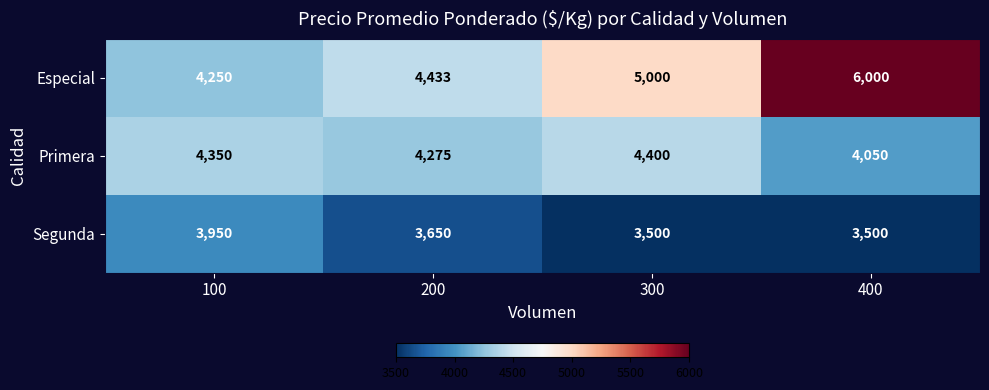

What value does the Primera series have at 200, to the nearest 50?

4300